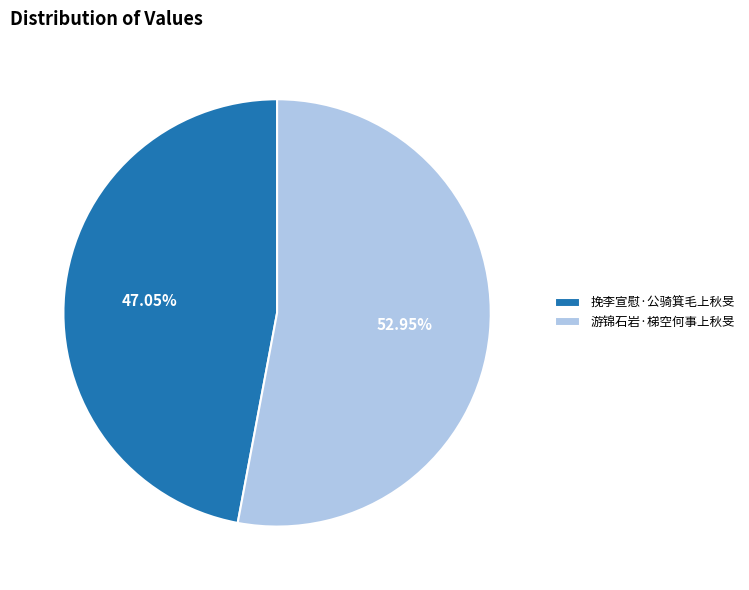

To the nearest percent, what is the difference between the largest and smallest slice percentages?

6%